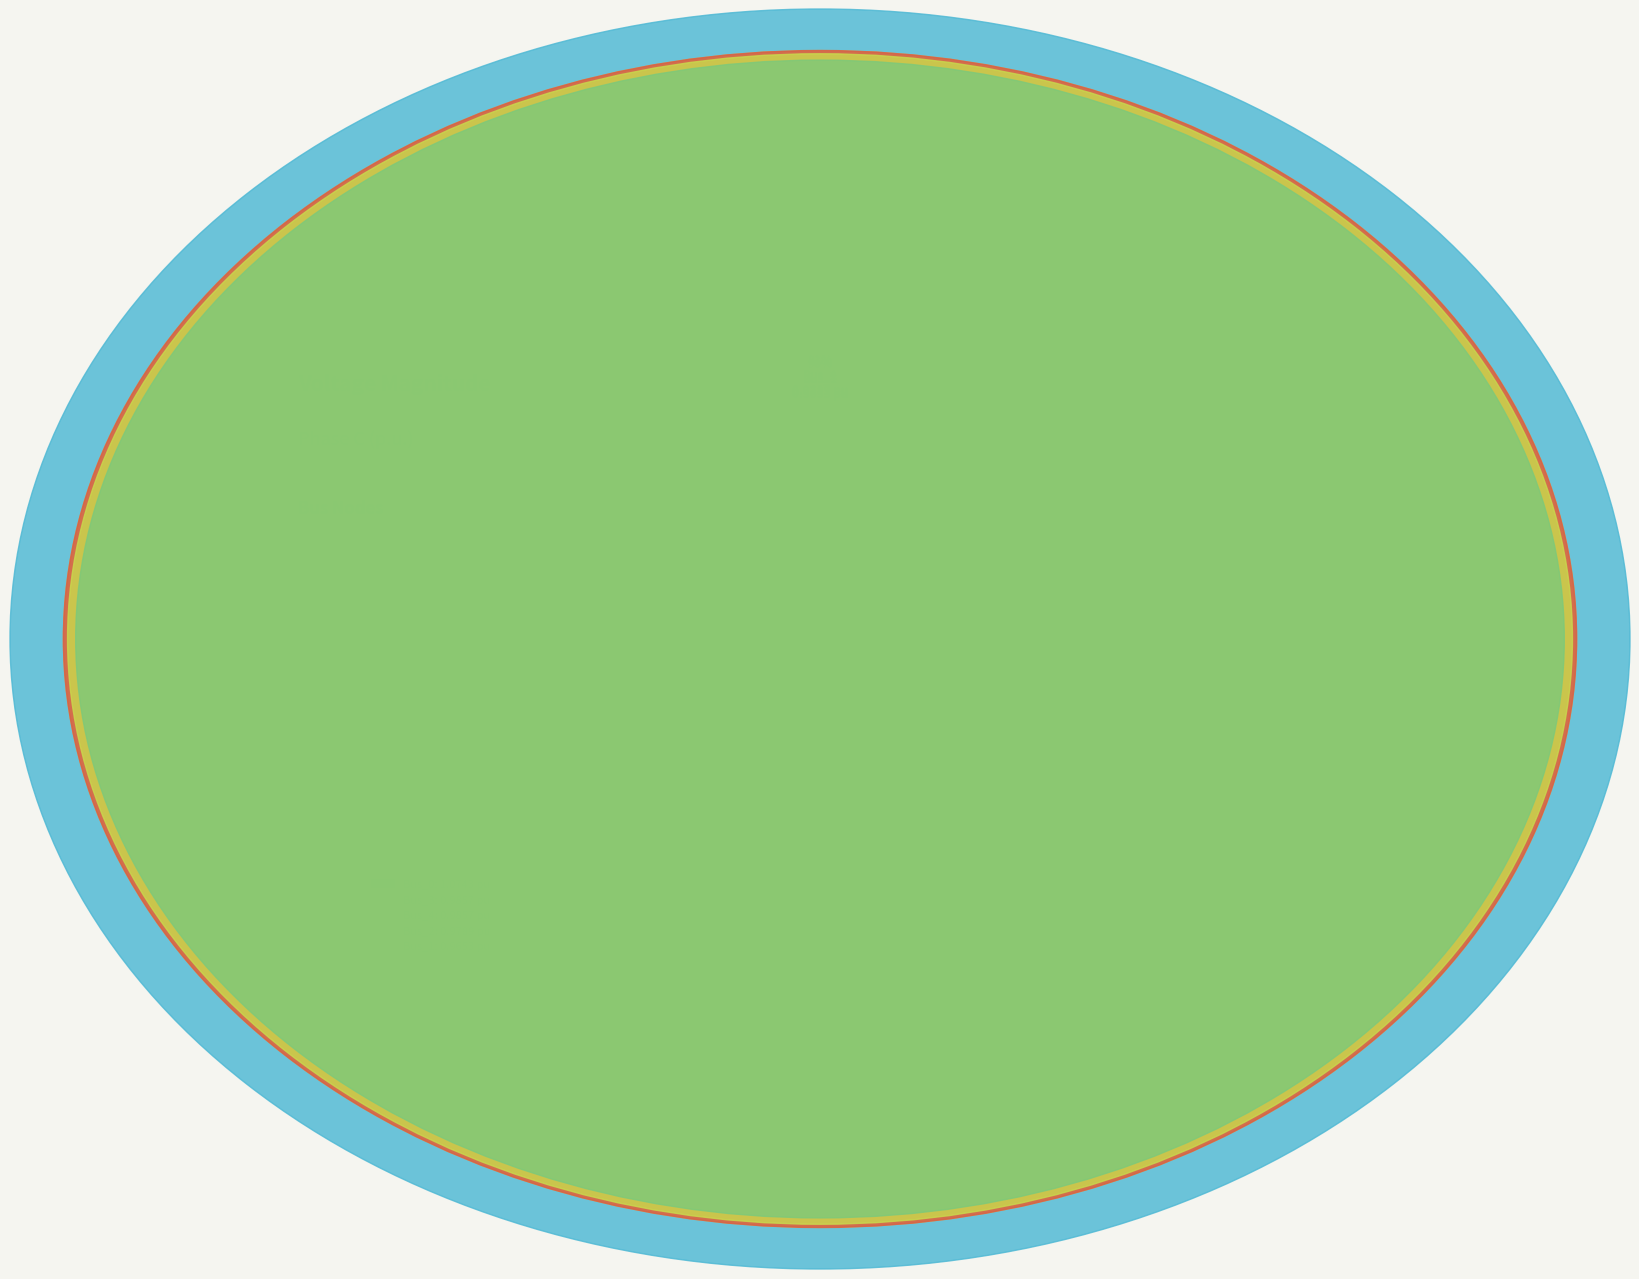

Does Bus_1 represent more than half of the total?

No